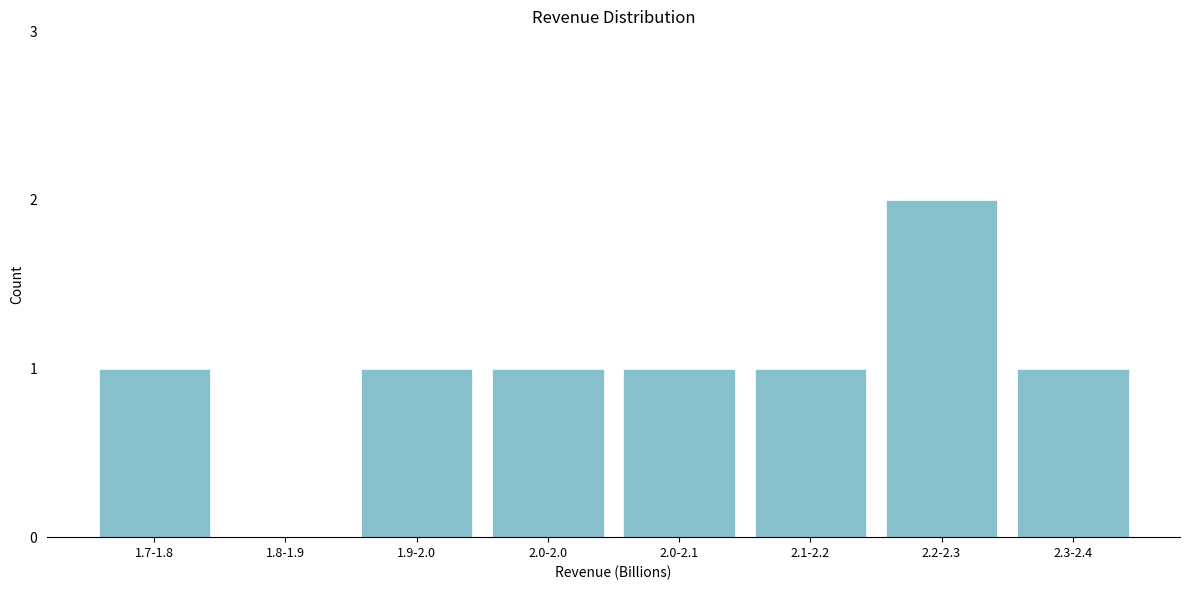

Reading right to left, extract all data points from this chart.

2.3-2.4=1	2.2-2.3=2	2.1-2.2=1	2.0-2.1=1	2.0-2.0=1	1.9-2.0=1	1.8-1.9=0	1.7-1.8=1